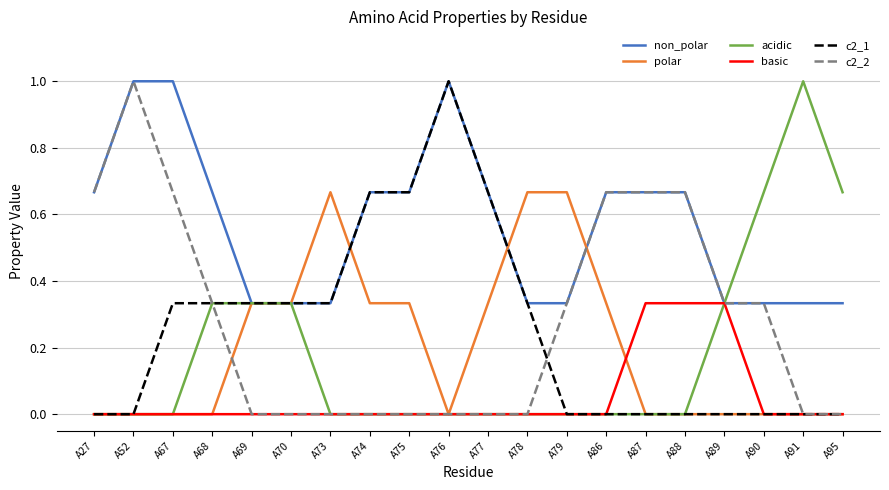

What is the greatest value displayed?

1.0